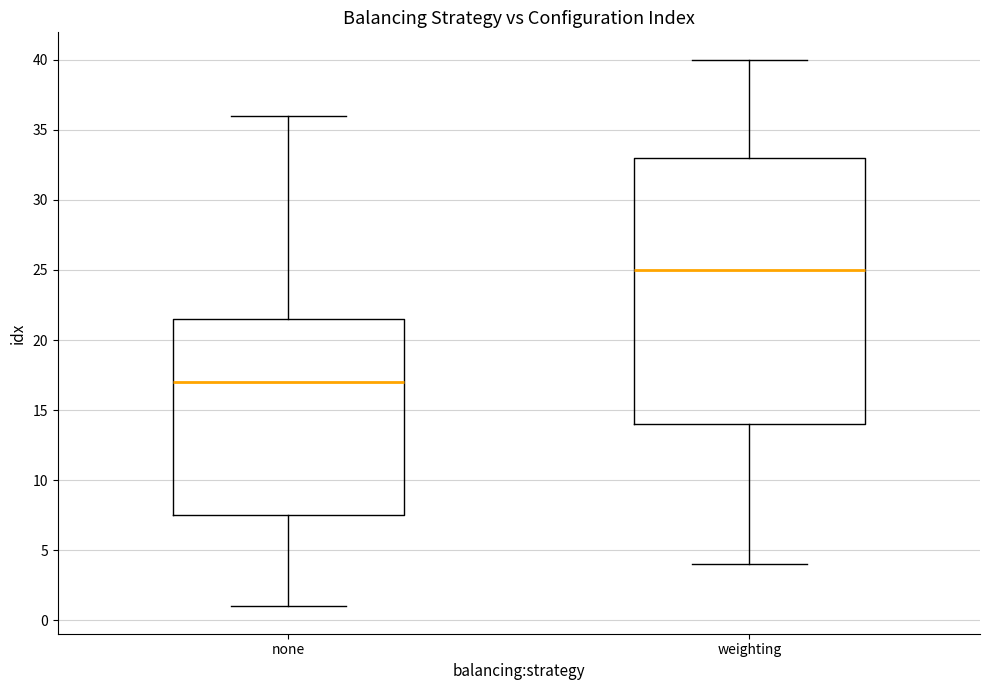

Reading left to right, read every box against the y-axis: the position of its median line, the range the box covers, and the ends of its whiskers. The values are not printed on the chart, so give them approximately, as read against the axis.

none: median 17.0, box 7.5 to 21.5, whiskers 1.0 to 36.0
weighting: median 25.0, box 14.0 to 33.0, whiskers 4.0 to 40.0